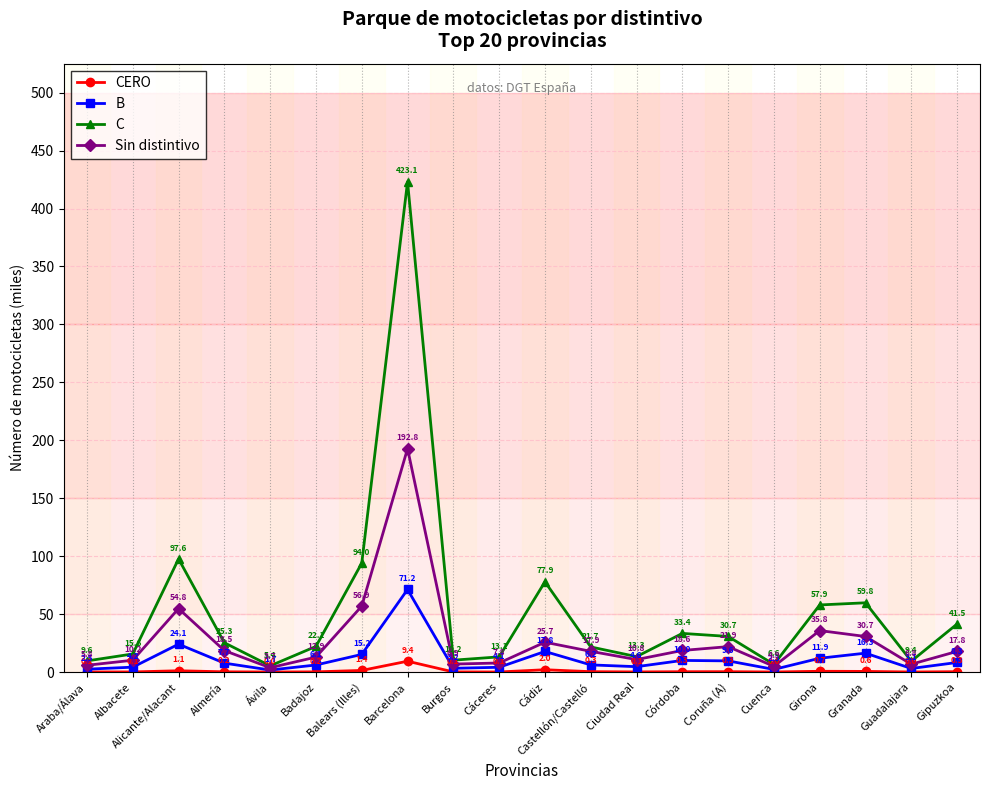

What is the total value across all series at Castellón/Castelló?

46.1